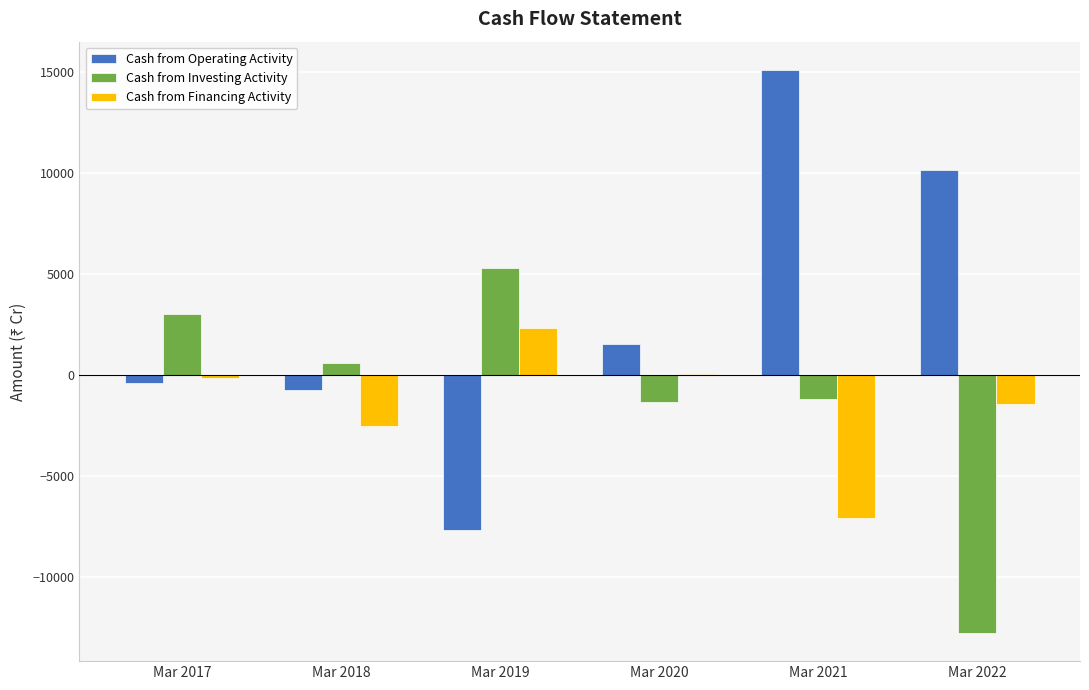

What is the total value across all series at Mar 2019?

-80